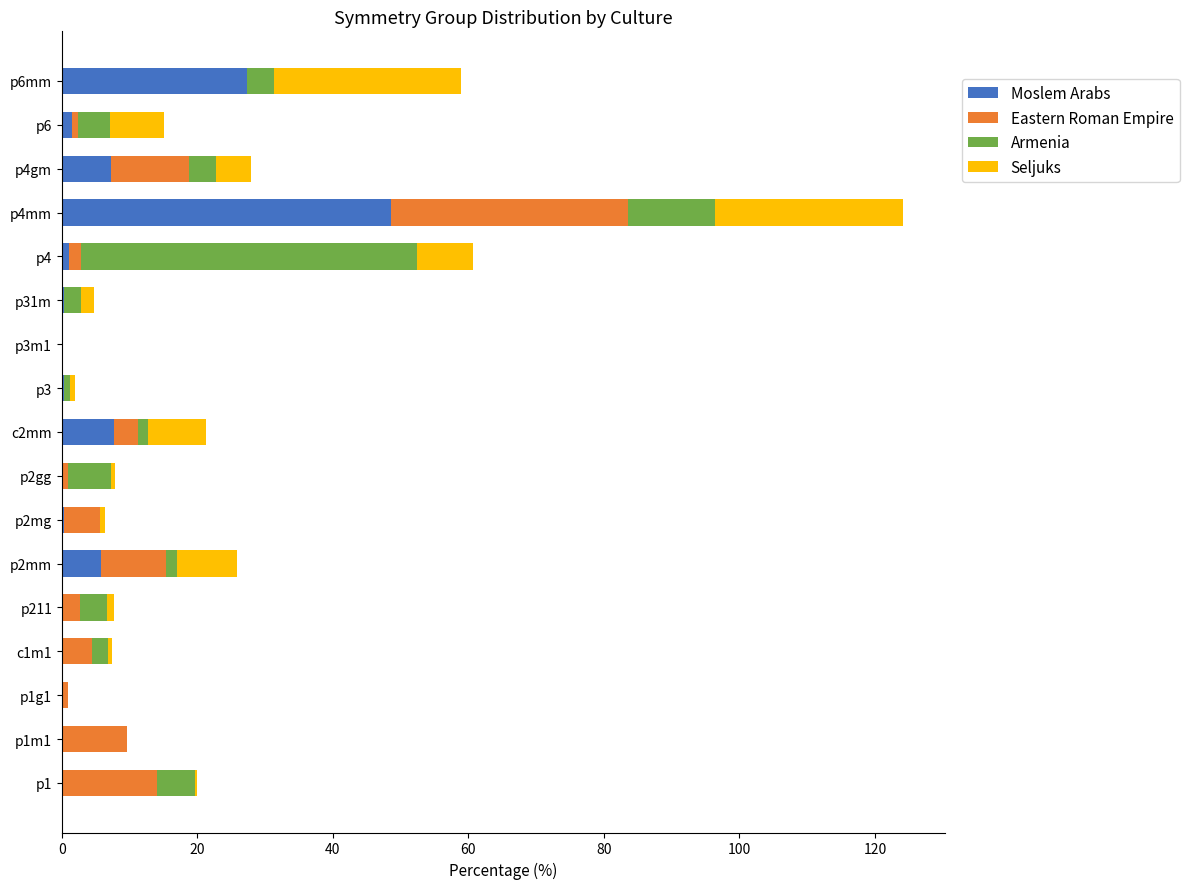

At which category is the sum across all series the highest?

p4mm